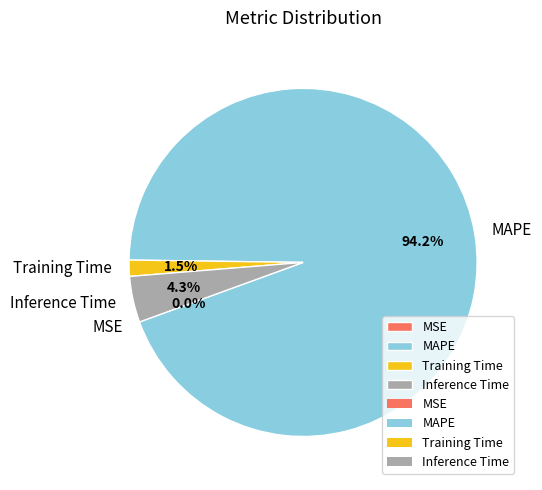

To the nearest percent, what portion does Inference Time represent?

4%